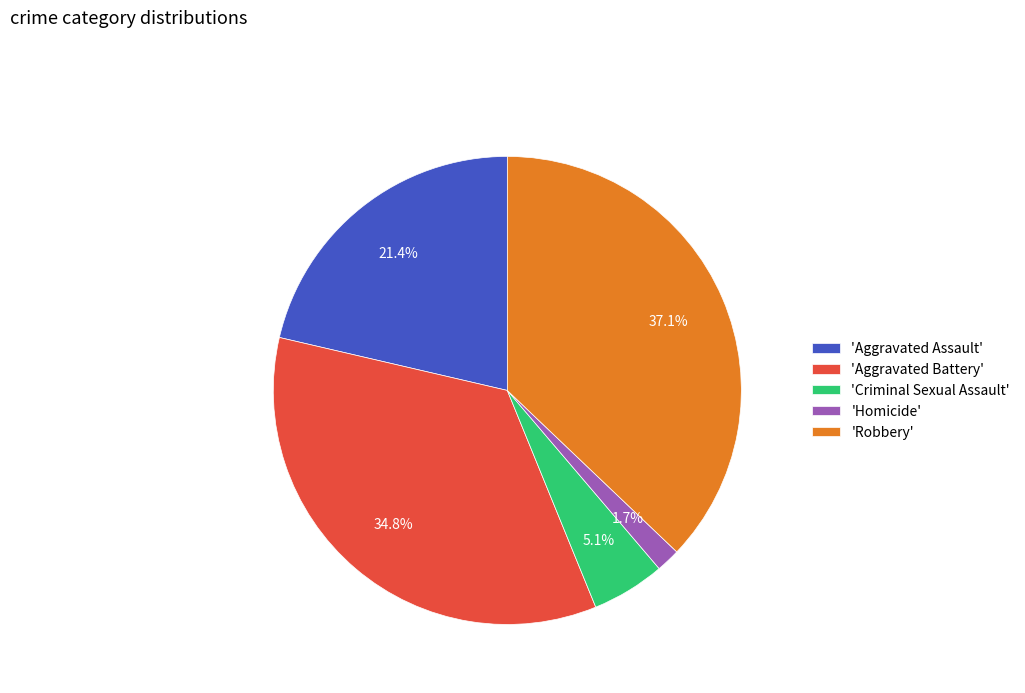

Which has a higher value, 'Criminal Sexual Assault' or 'Aggravated Battery'?

'Aggravated Battery'